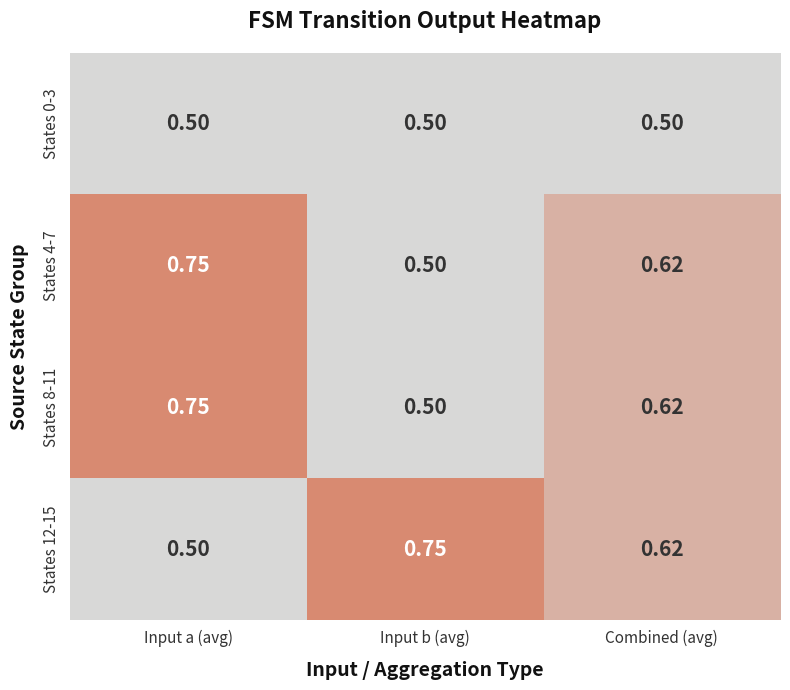

At which category is the sum across all series the highest?

Input a (avg)